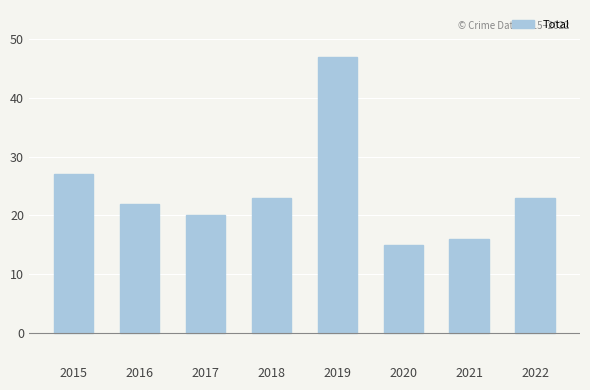

How many data points are less than 23?

4